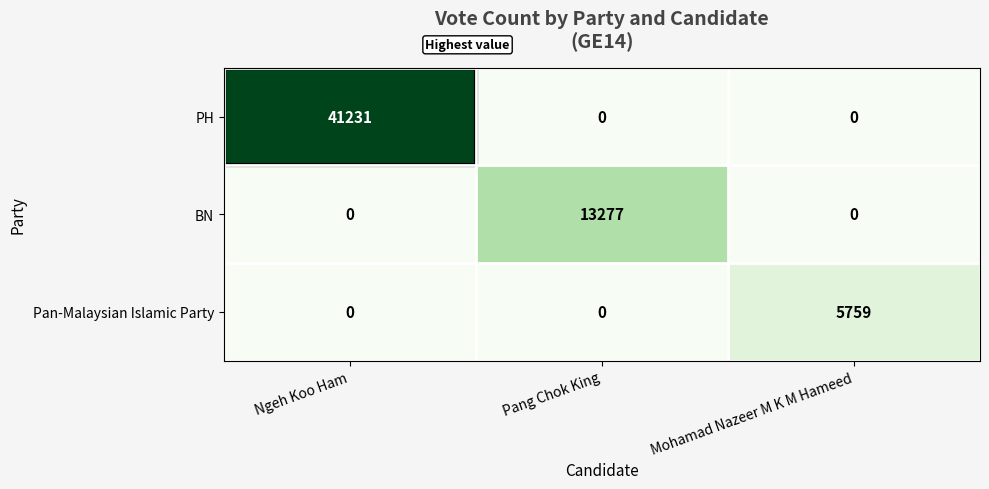

Which series changed the most between Ngeh Koo Ham and Pang Chok King?

PH